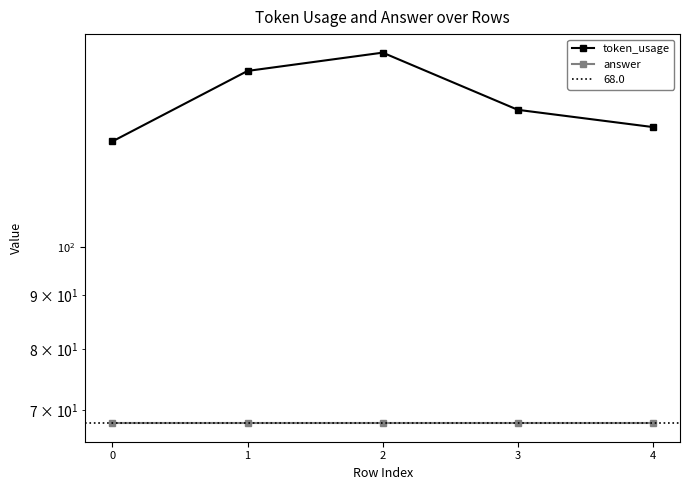

Which series has the largest range (max minus min)?

token_usage